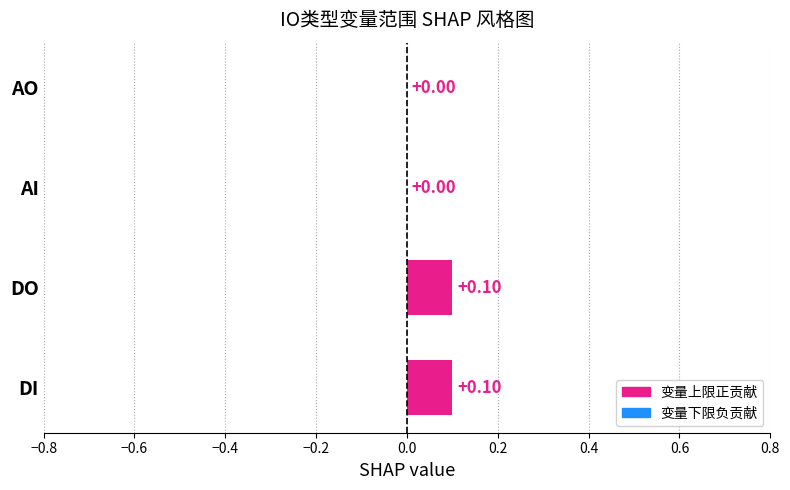

Between DI and AO, which is larger?

DI